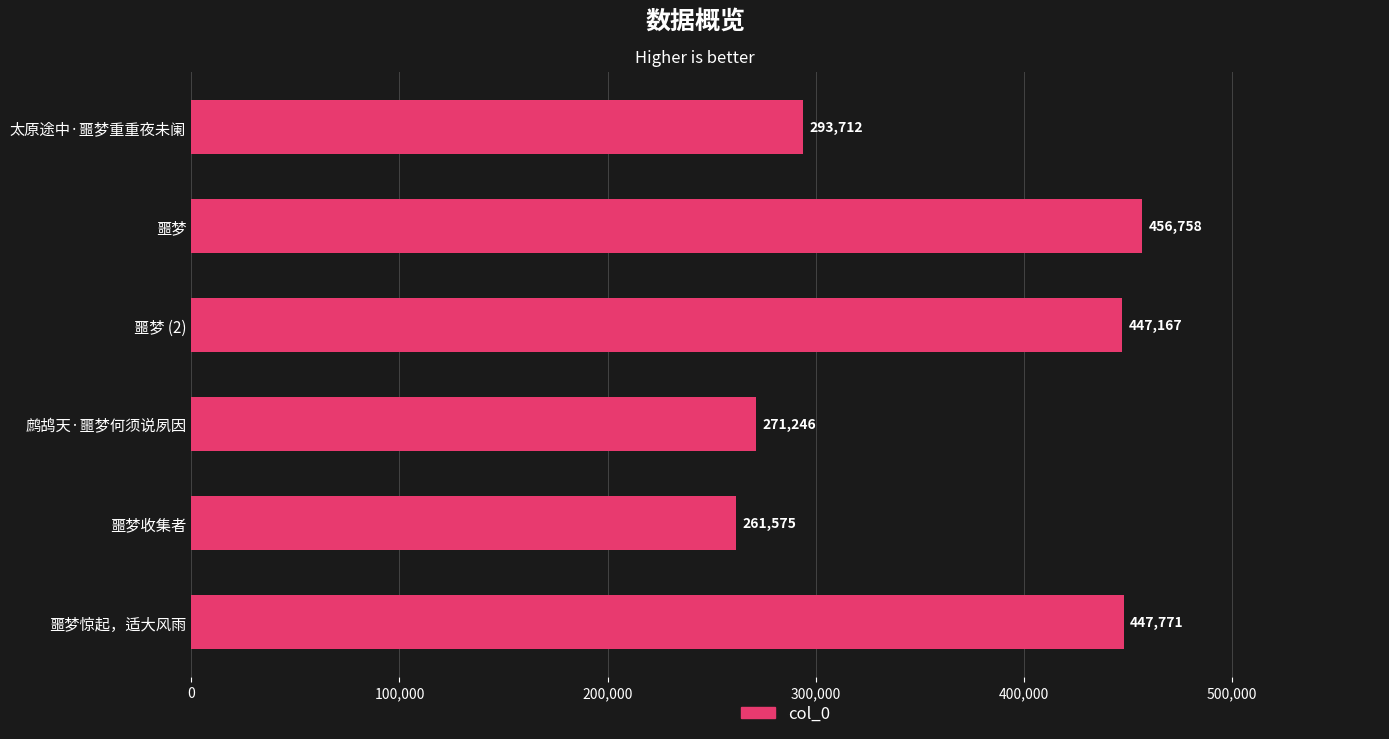

The chart shows a value of 377682 at 噩梦收集者. True or false?

False